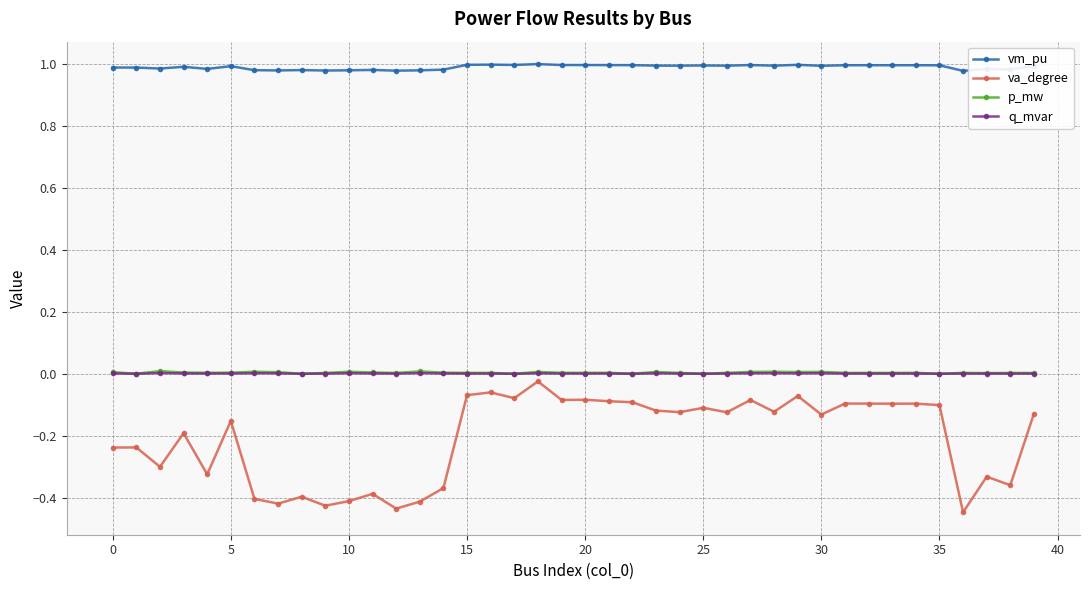

At how many categories does at least one series exceed 0?

40